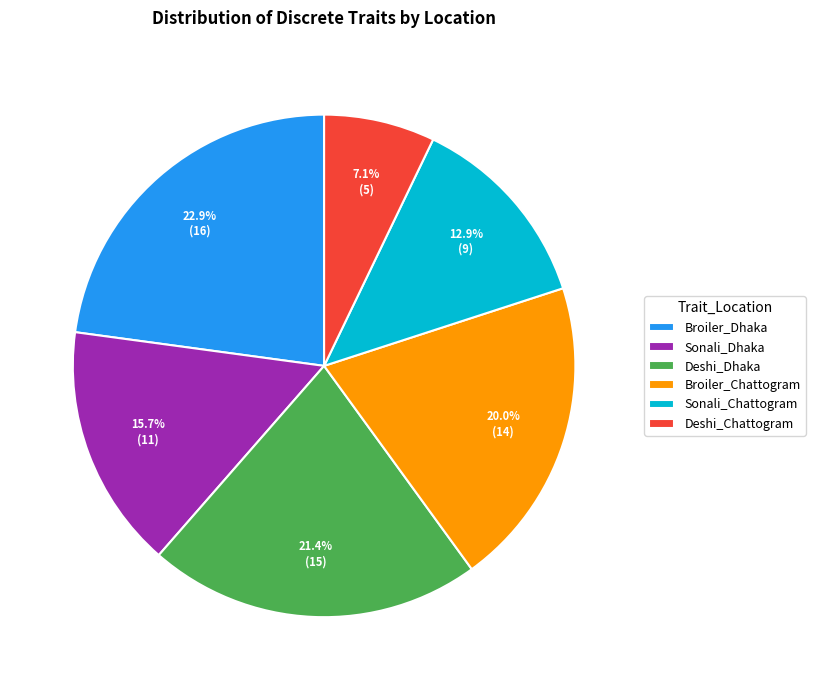

Which slice is the largest?

Broiler_Dhaka